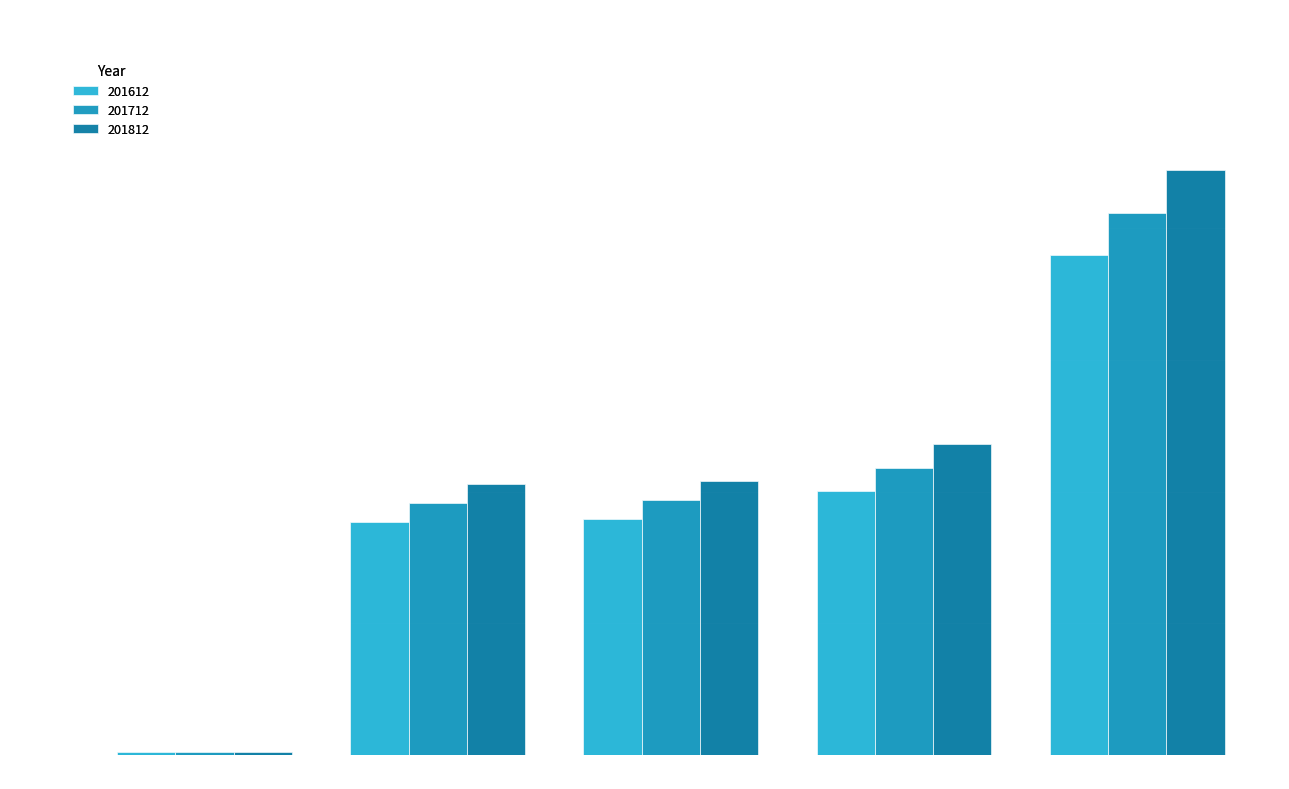

Is it true that 201812 equals 1683132.8 at Imports?

False